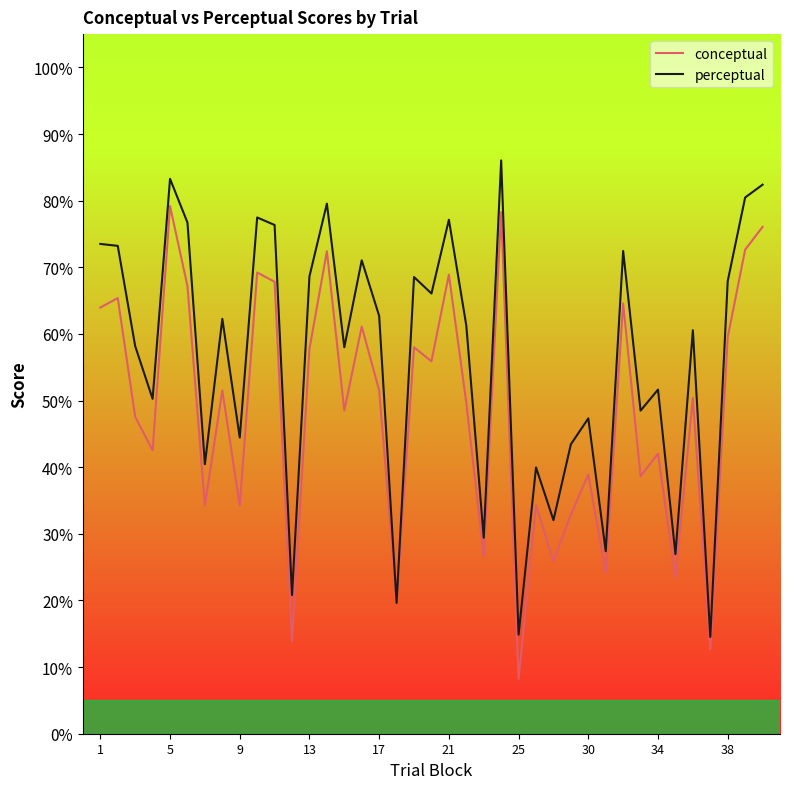

What is the minimum value shown in the chart?

8.2